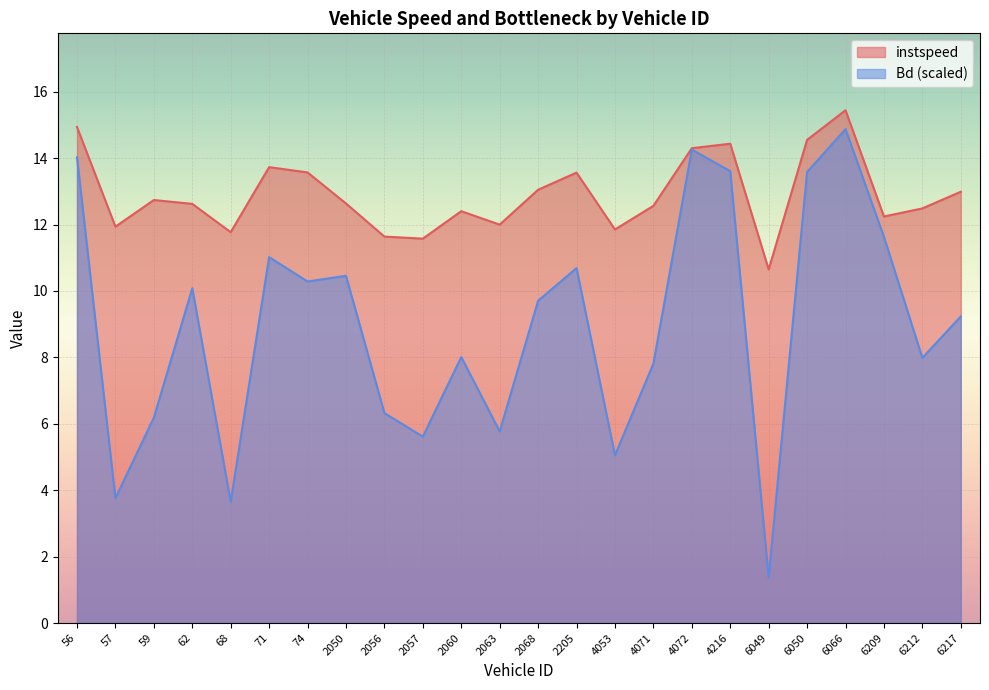

Which series has the largest total across all categories?

instspeed